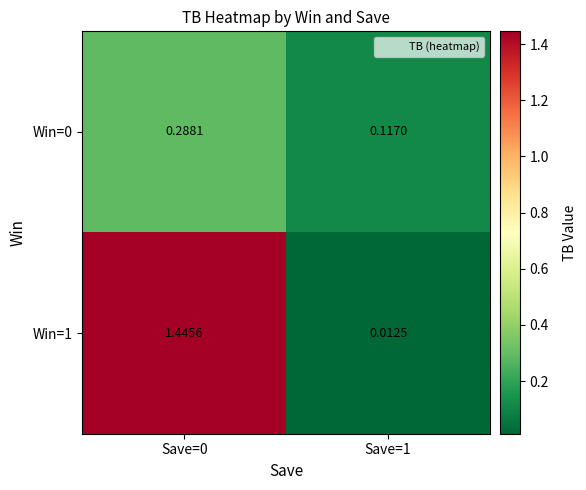

How many data points in Win=1 are less than 1?

1